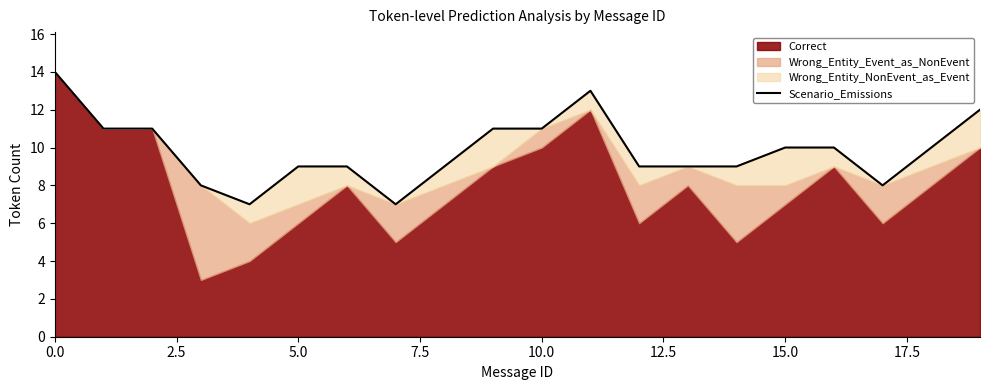

What is the value of the 4th point from the left?

8